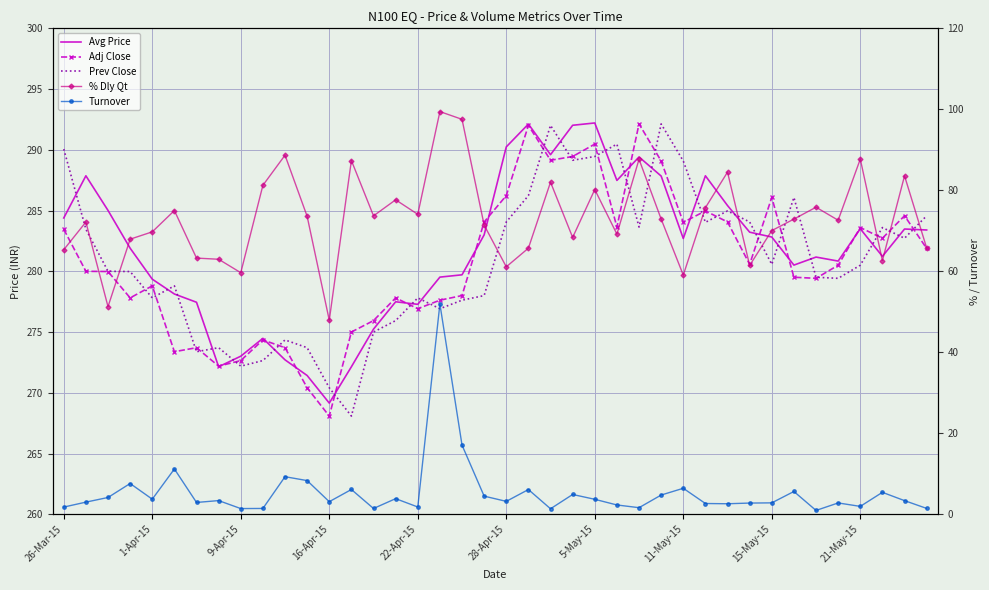

Is it true that % Dly Qt equals 142.6 at 21-May-15?

False